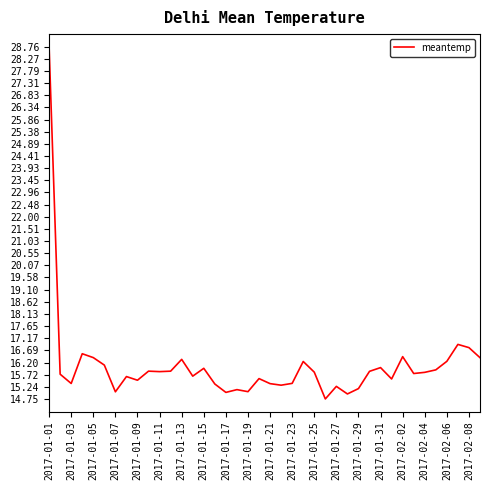

What is the greatest value displayed?

28.8